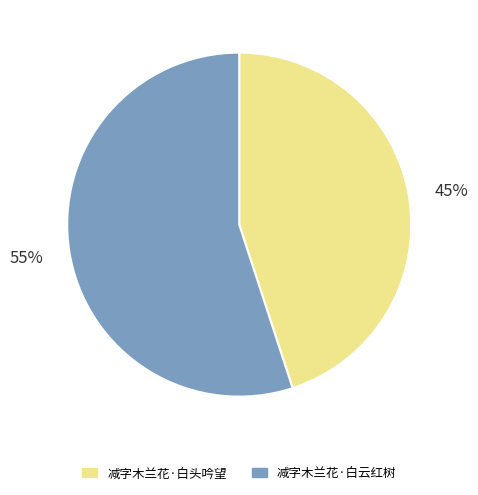

True or false: 减字木兰花·白云红树 accounts for 45% of the total.

False